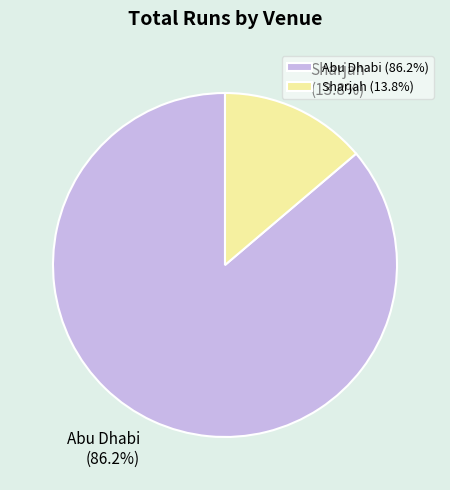

What percentage do Sharjah and Abu Dhabi together represent?

100.0%